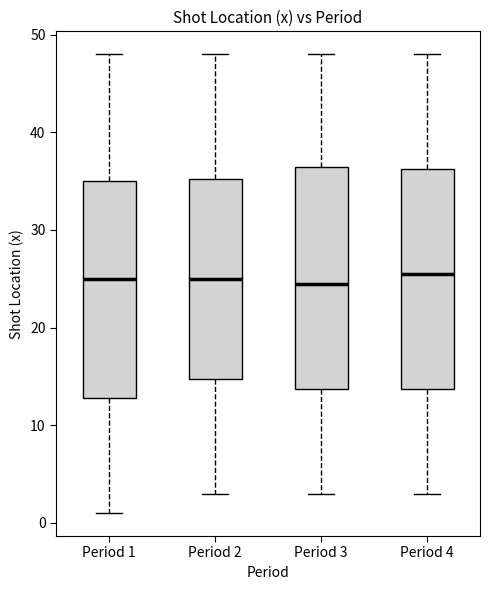

Where is the lower edge of the box for Period 2 on the y-axis? The values are not printed on the chart, so give them approximately, as read against the axis.

15